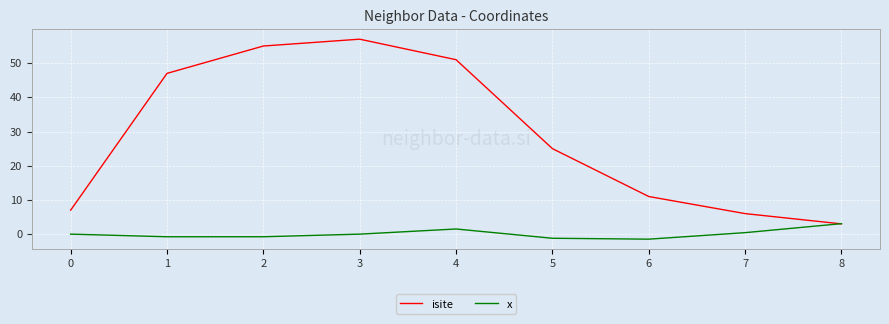

True or false: isite has a value of 37.4 at 3.

False